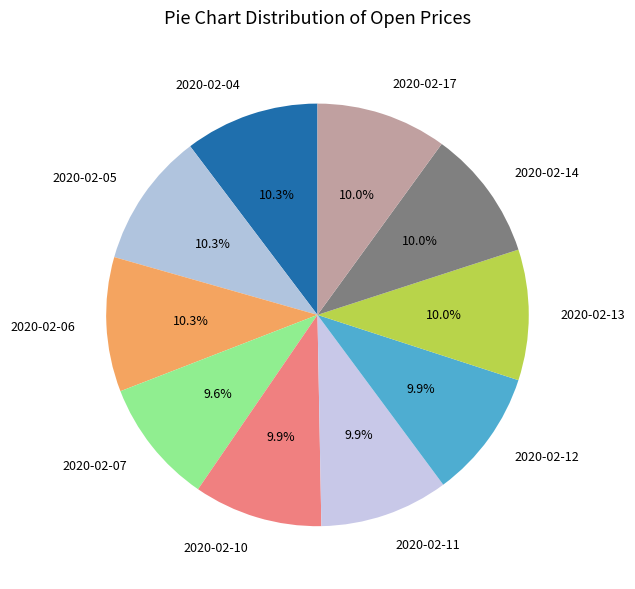

How many segments does this pie chart have?

10